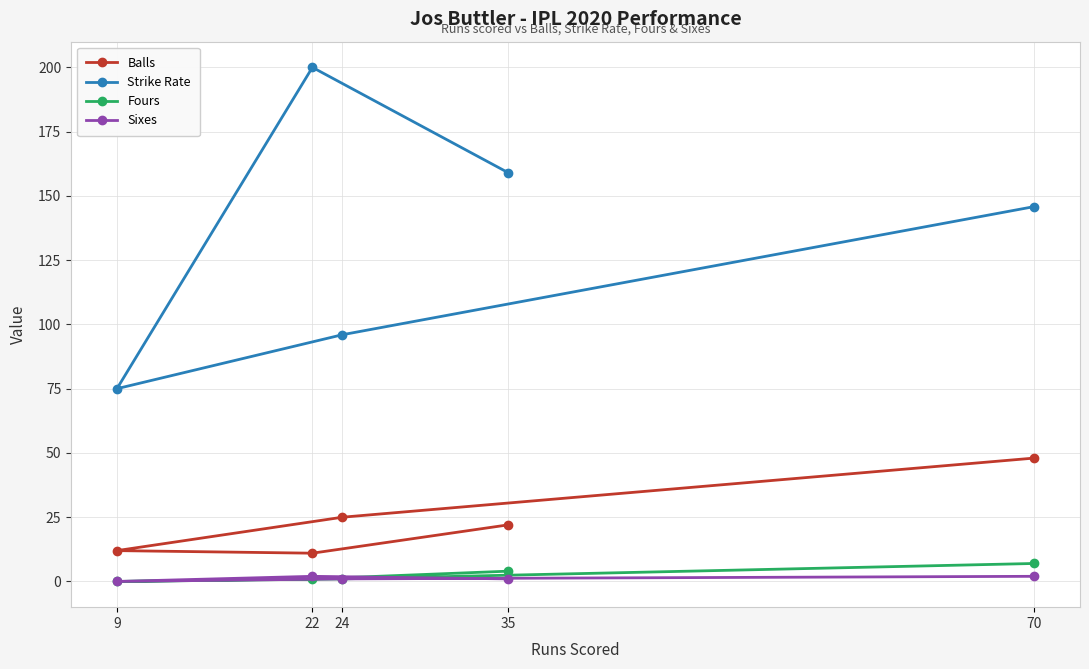

Between 24 and 9, which series saw the biggest shift?

Strike Rate